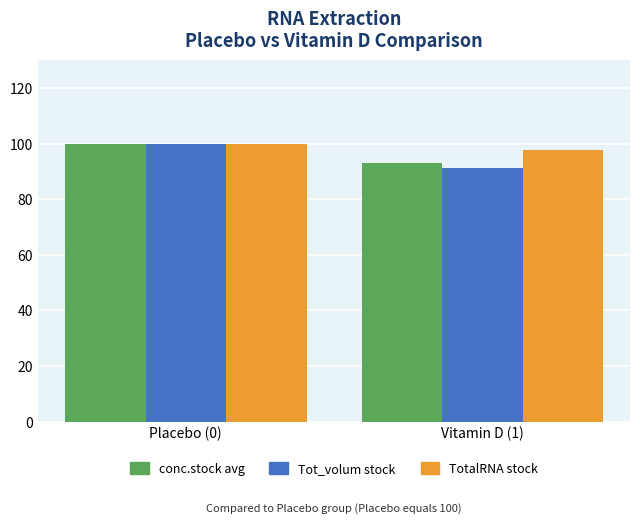

What is the total value across all series at Placebo (0)?

300.0